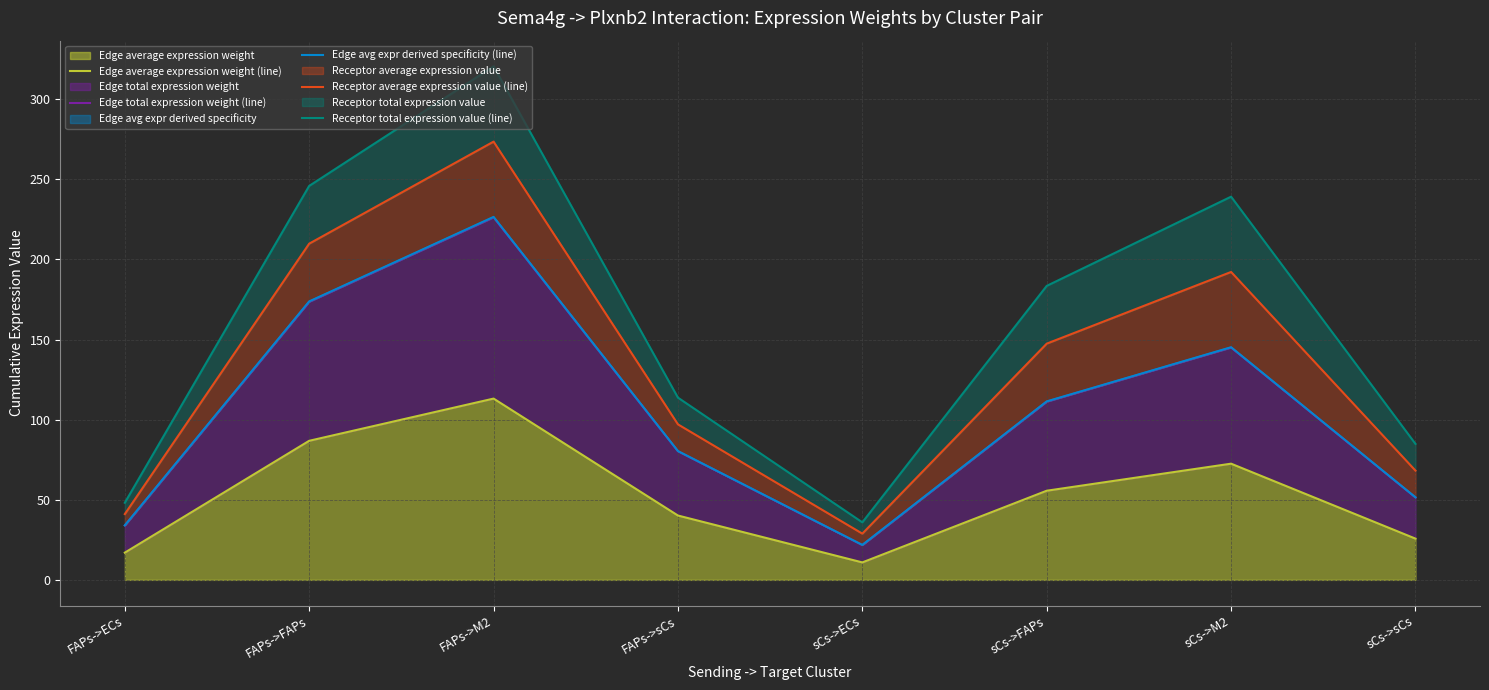

Reading left to right, list all the values displayed in this chart.

Edge average expression weight (line): FAPs->ECs=17.0	FAPs->FAPs=86.8	FAPs->M2=113.2	FAPs->sCs=40.1	sCs->ECs=10.9	sCs->FAPs=55.6	sCs->M2=72.5	sCs->sCs=25.7
Edge total expression weight (line): FAPs->ECs=34.0	FAPs->FAPs=173.6	FAPs->M2=226.3	FAPs->sCs=80.3	sCs->ECs=21.8	sCs->FAPs=111.3	sCs->M2=145.0	sCs->sCs=51.5
Edge avg expr derived specificity (line): FAPs->ECs=34.0	FAPs->FAPs=173.8	FAPs->M2=226.6	FAPs->sCs=80.4	sCs->ECs=21.8	sCs->FAPs=111.4	sCs->M2=145.2	sCs->sCs=51.5
Receptor average expression value (line): FAPs->ECs=41.1	FAPs->FAPs=209.9	FAPs->M2=273.6	FAPs->sCs=97.1	sCs->ECs=28.8	sCs->FAPs=147.5	sCs->M2=192.2	sCs->sCs=68.2
Receptor total expression value (line): FAPs->ECs=48.1	FAPs->FAPs=245.9	FAPs->M2=320.6	FAPs->sCs=113.7	sCs->ECs=35.9	sCs->FAPs=183.5	sCs->M2=239.2	sCs->sCs=84.9